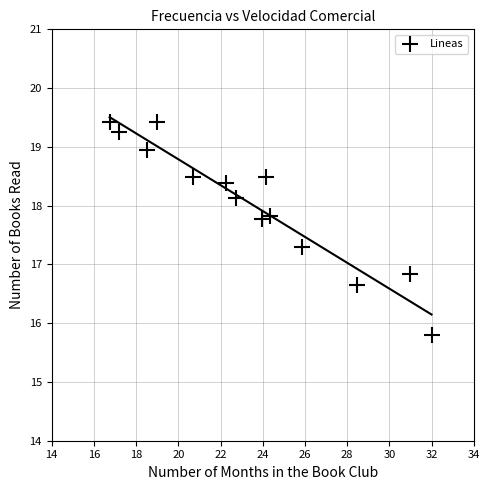

What is the range of Y values (max minus min)?

3.6